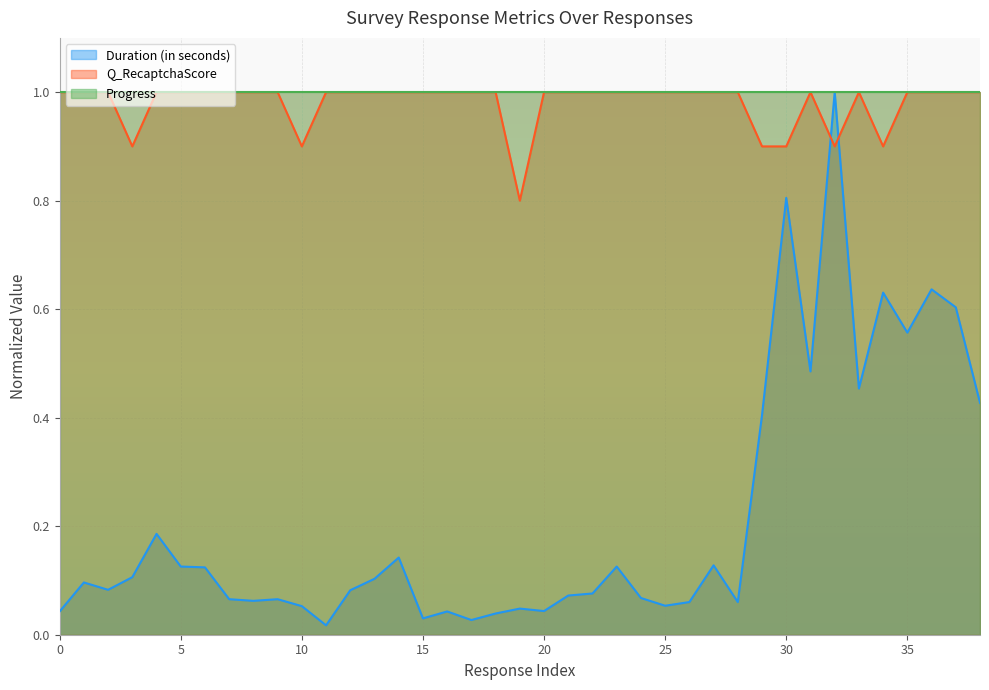

How many times do Q_RecaptchaScore and Duration (in seconds) cross each other?

2